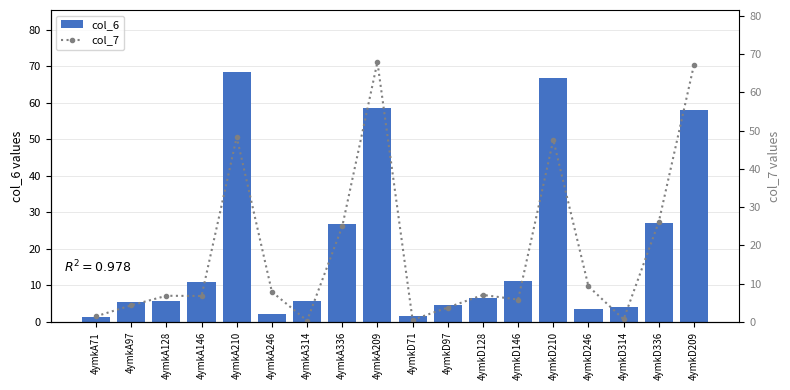

Which series has the widest spread of values?

col_7